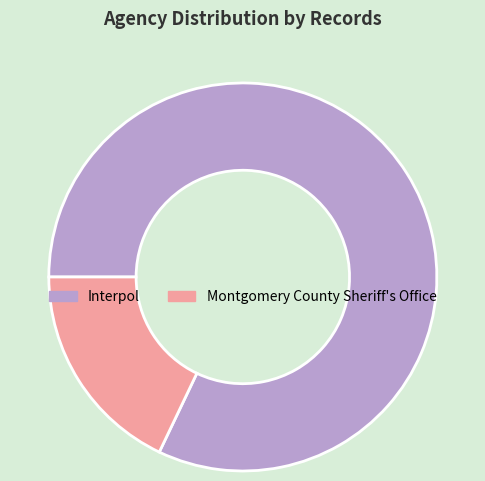

Which slice is the smallest?

Montgomery County Sheriff's Office